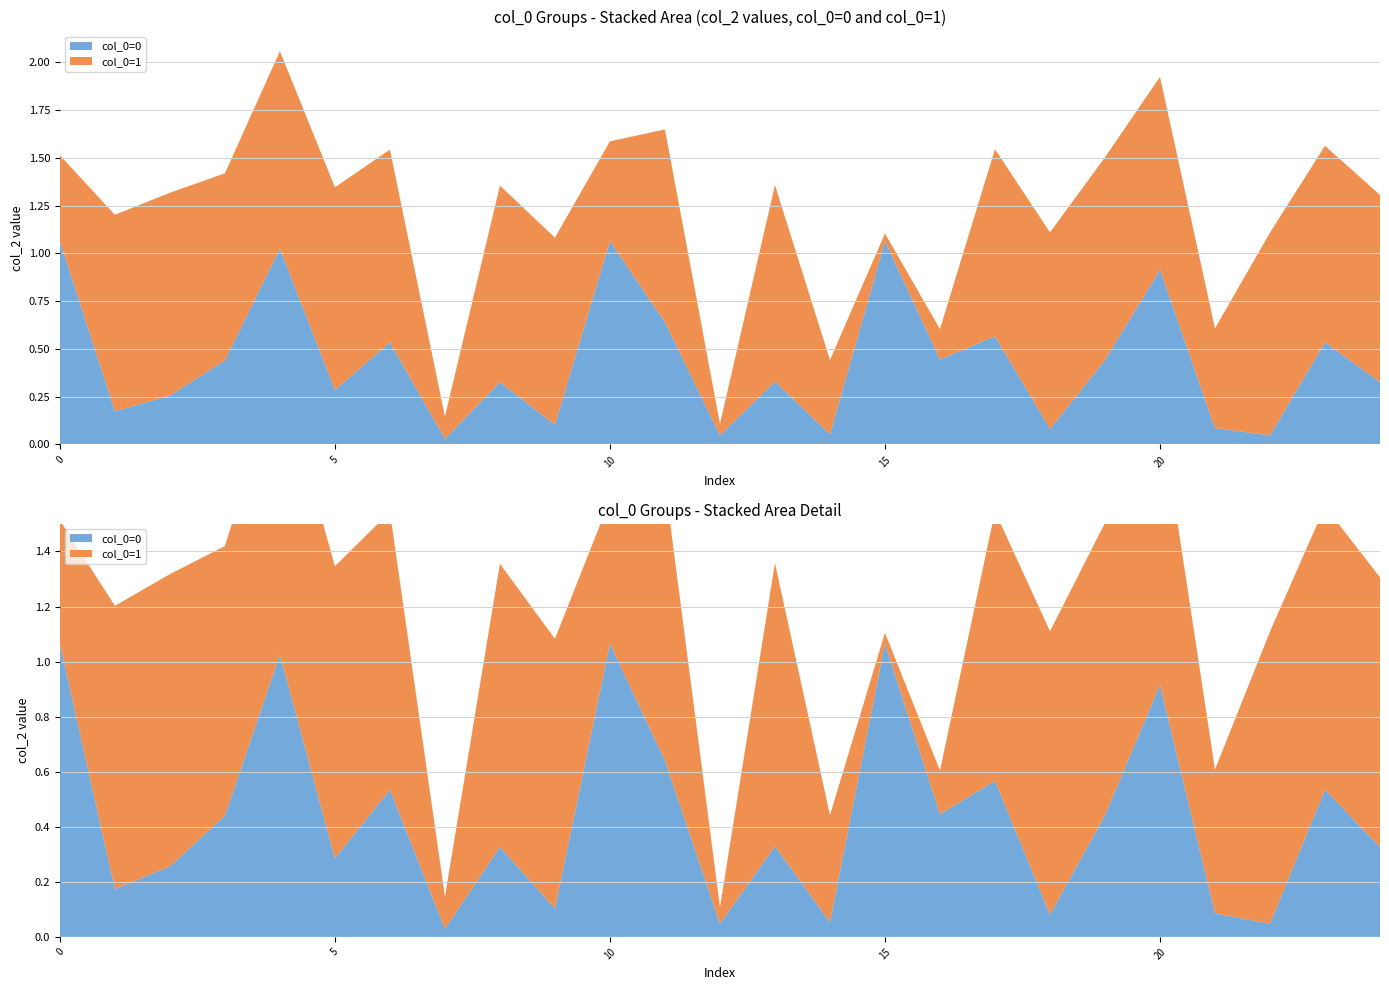

Reading left to right, extract all data points from this chart.

col_2_group0: 0=1.1	1=0.2	2=0.3	3=0.4	4=1.0	5=0.3	6=0.5	7=0.0	8=0.3	9=0.1	10=1.1	11=0.6	12=0.0	13=0.3	14=0.1	15=1.1	16=0.4	17=0.6	18=0.1	19=0.4	20=0.9	21=0.1	22=0.0	23=0.5	24=0.3
col_2_group1: 0=0.4	1=1.0	2=1.1	3=1.0	4=1.0	5=1.1	6=1.0	7=0.1	8=1.0	9=1.0	10=0.5	11=1.0	12=0.1	13=1.0	14=0.4	15=0.0	16=0.2	17=1.0	18=1.0	19=1.1	20=1.0	21=0.5	22=1.1	23=1.0	24=1.0